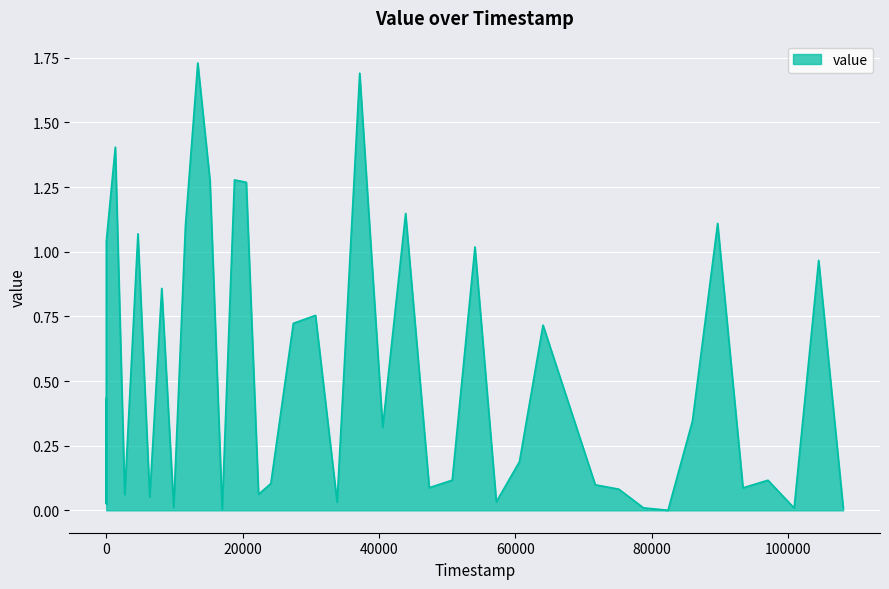

How many lines are shown in the chart?

1